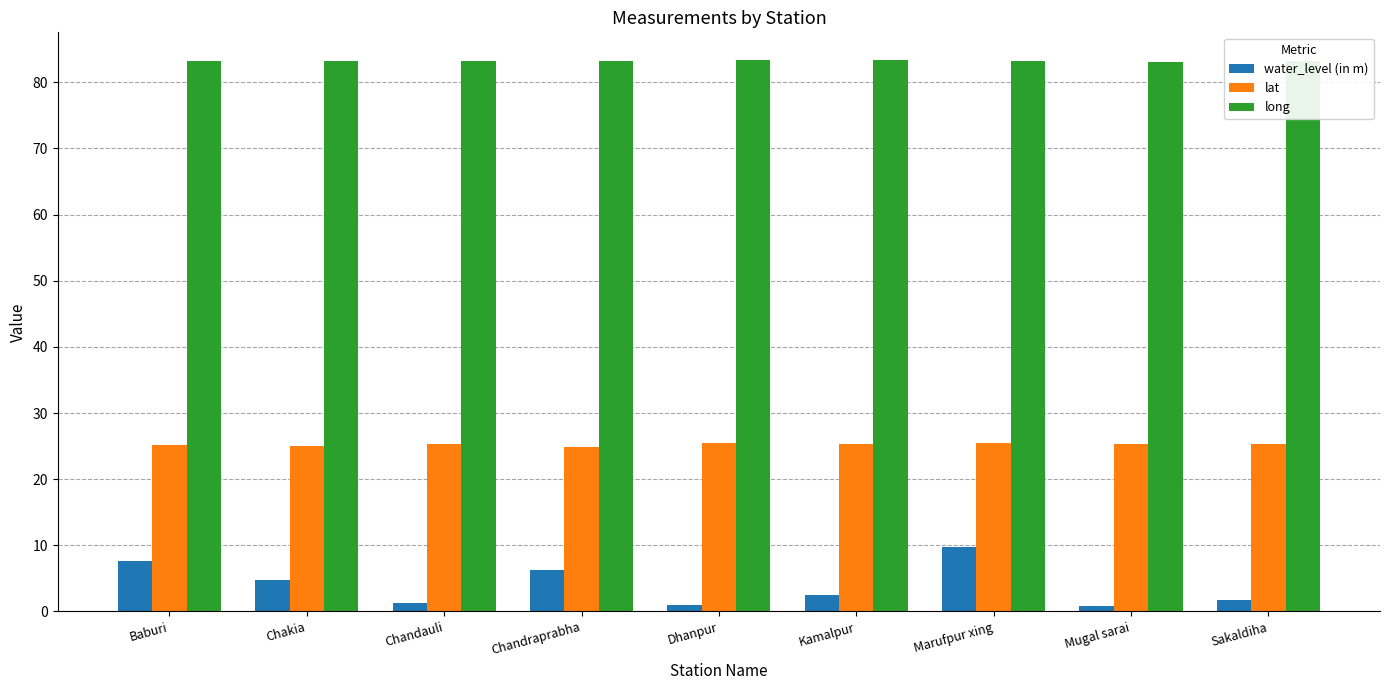

Is it true that long equals 119.9 at Chakia?

False